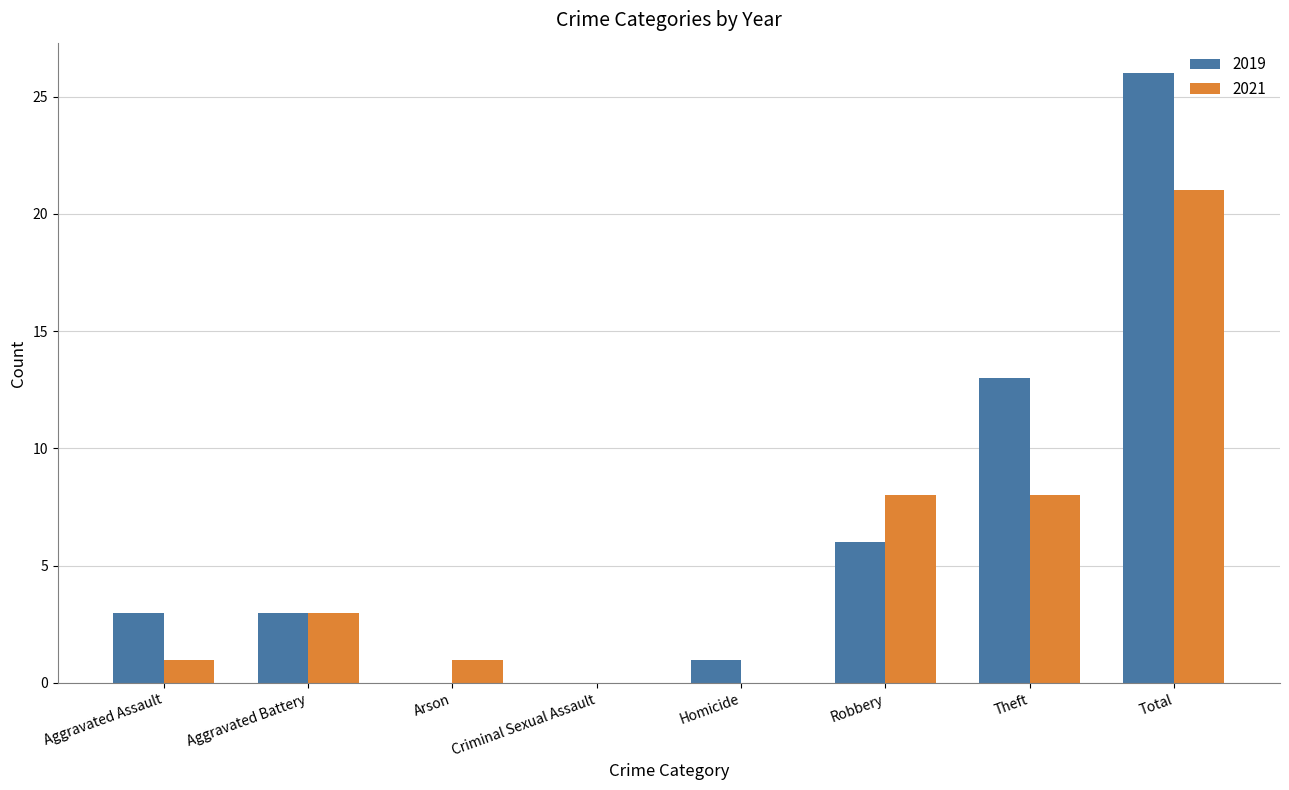

What is the spread (max minus min) of values at Homicide?

1